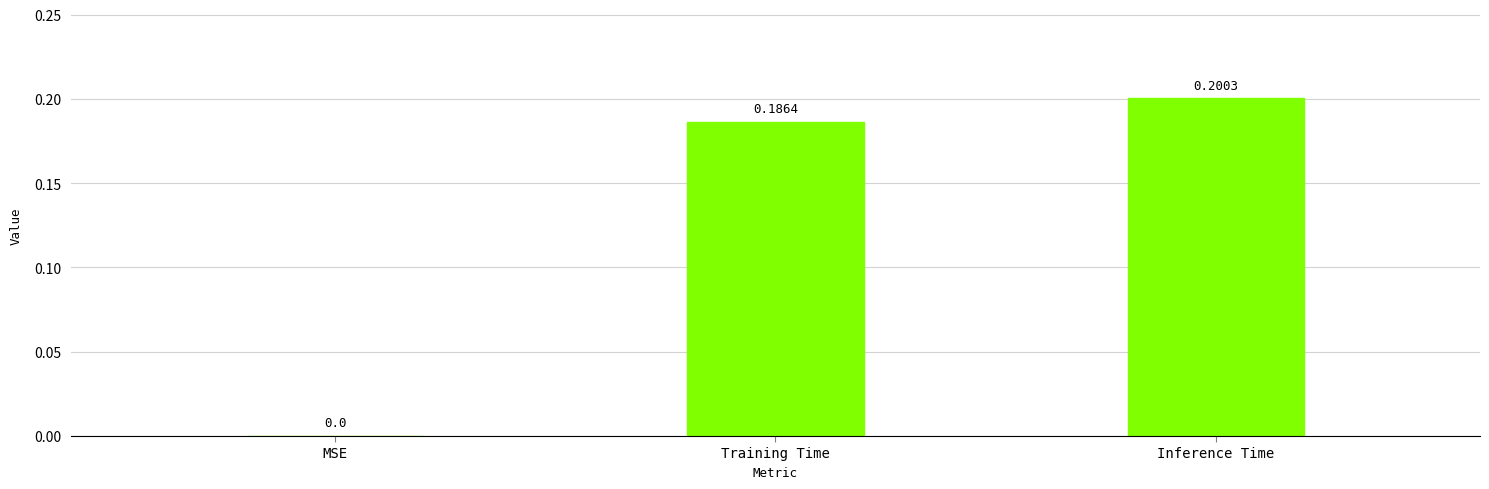

What is the change in value from MSE to Inference Time?

+0.2